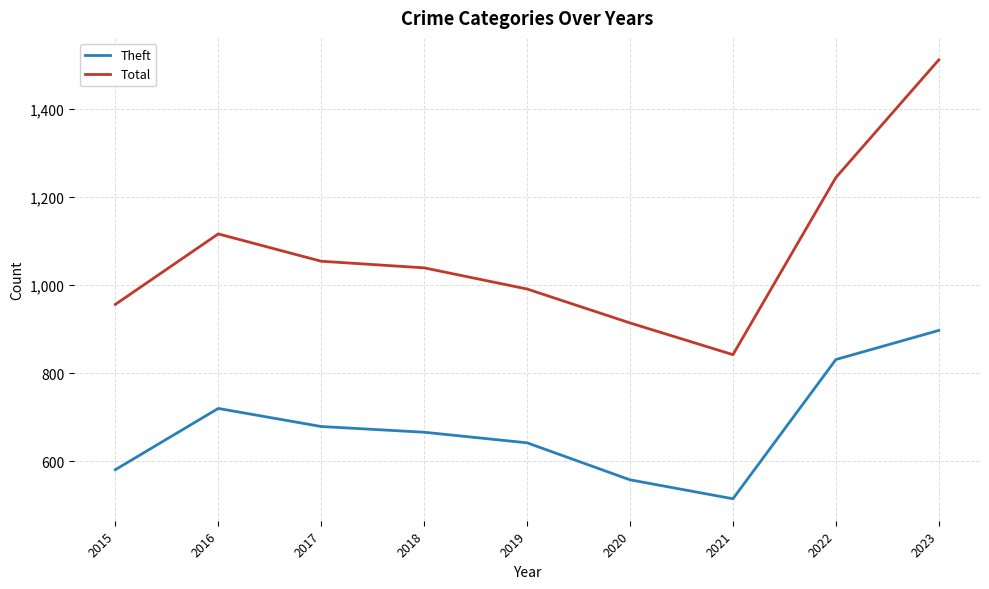

Which series has the largest total across all categories?

Total